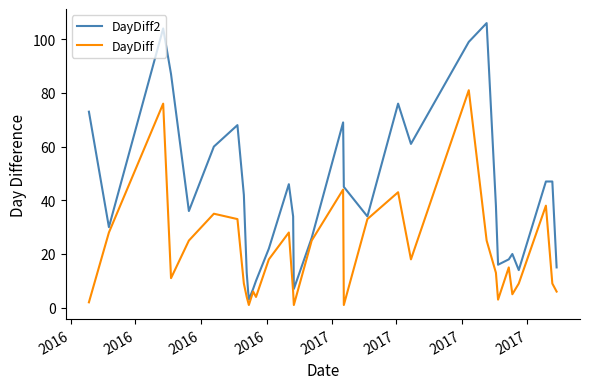

What is the difference between the second highest and second lowest values in the DayDiff series?

75